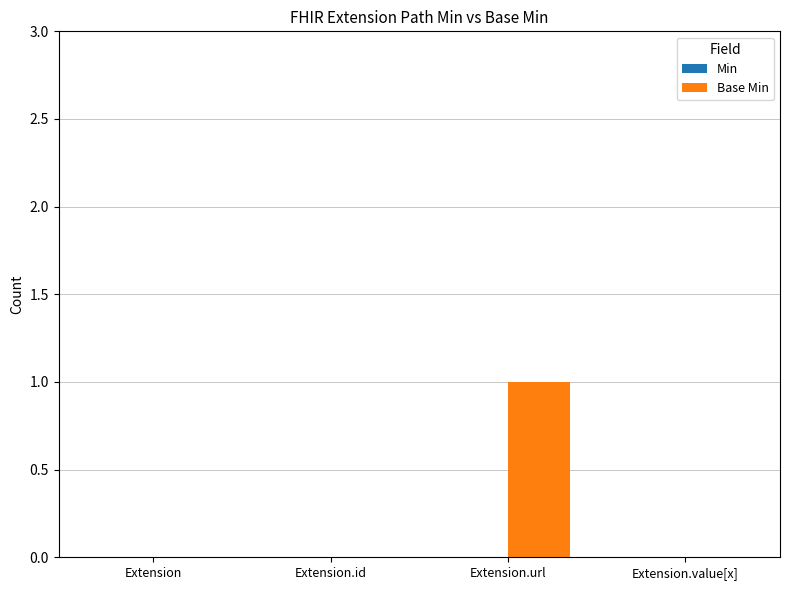

Which category has the highest value across all series?

Extension.url